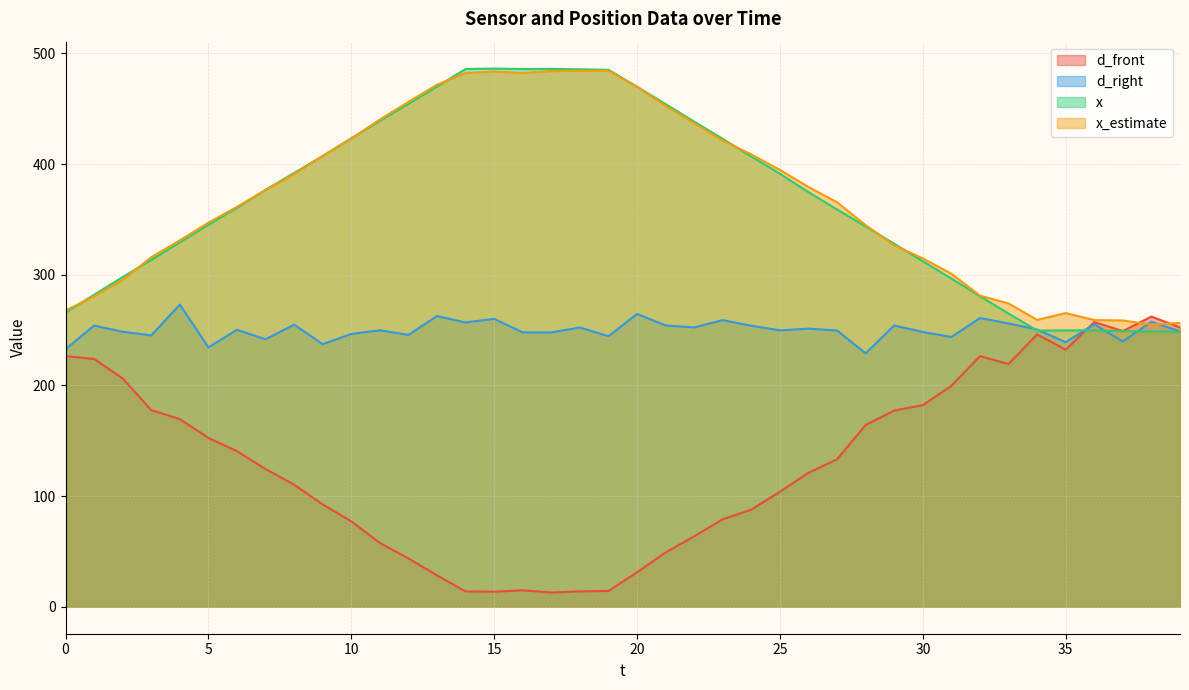

How many times do x and x_estimate cross each other?

8